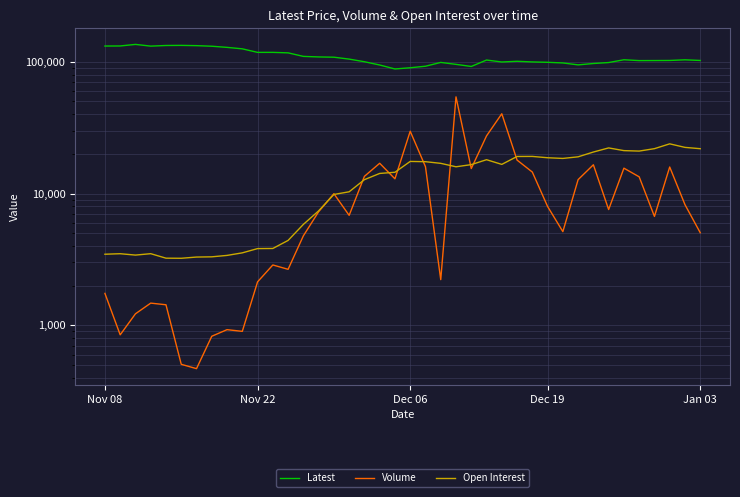

Where is Open Interest nearest to the value 13533?

18